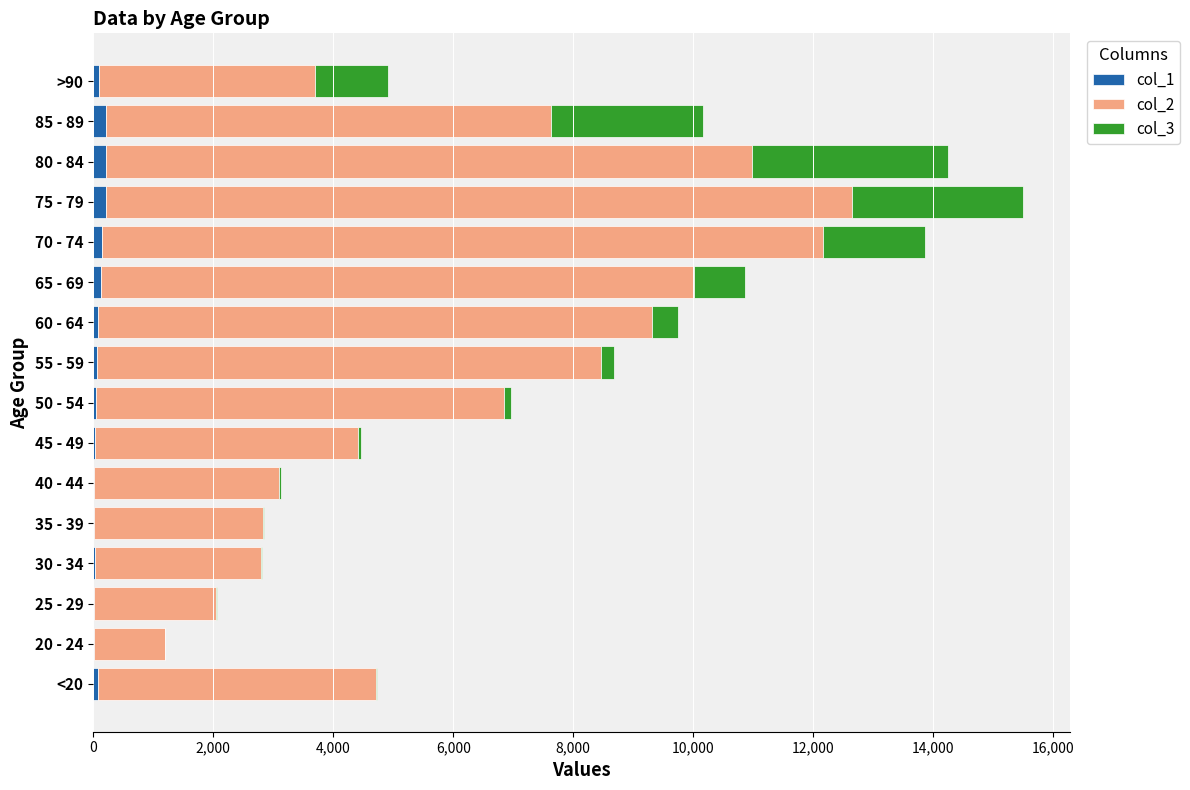

At which category is the sum across all series the highest?

75 - 79